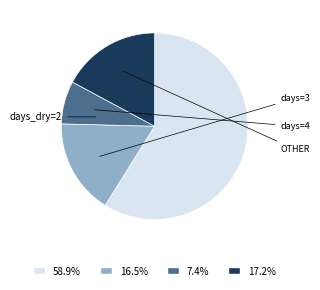

Does any single category account for the majority?

Yes